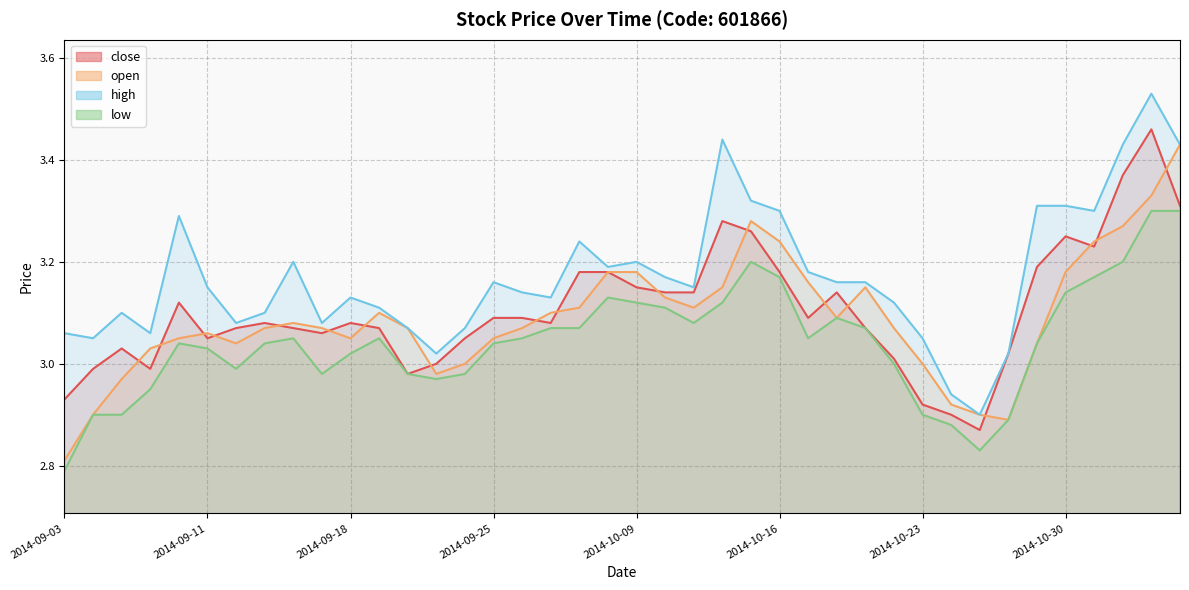

What position from the left is 2014-10-13?

23